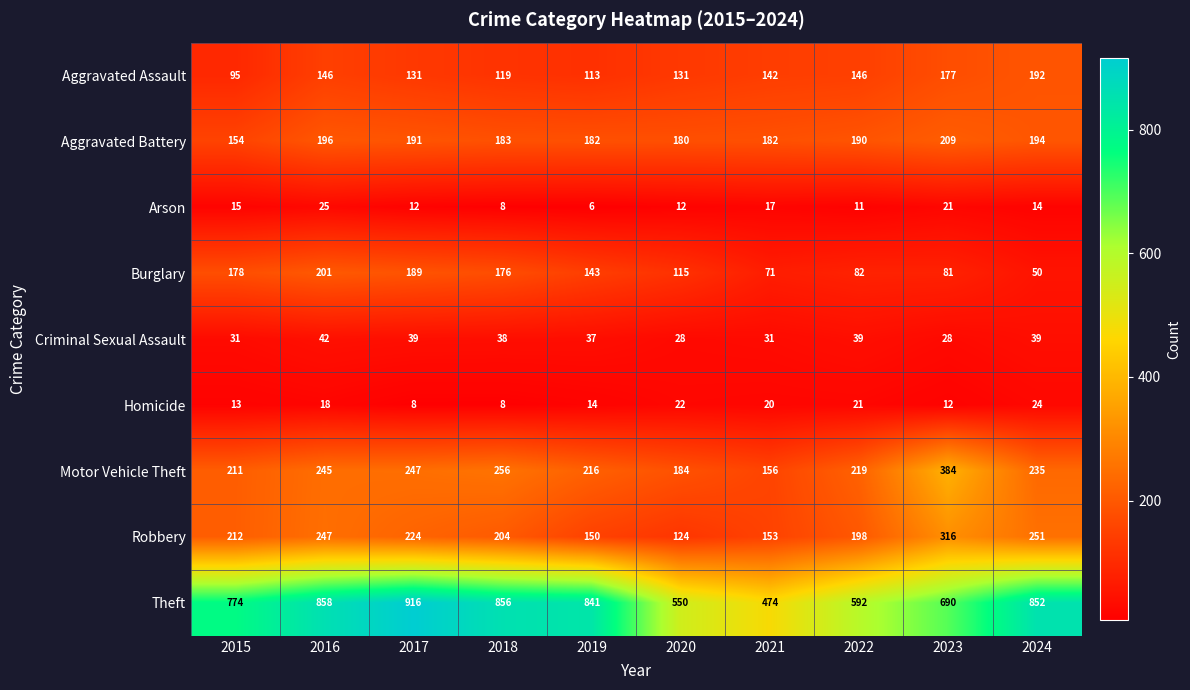

Where does the Aggravated Battery series first go above 190?

2016